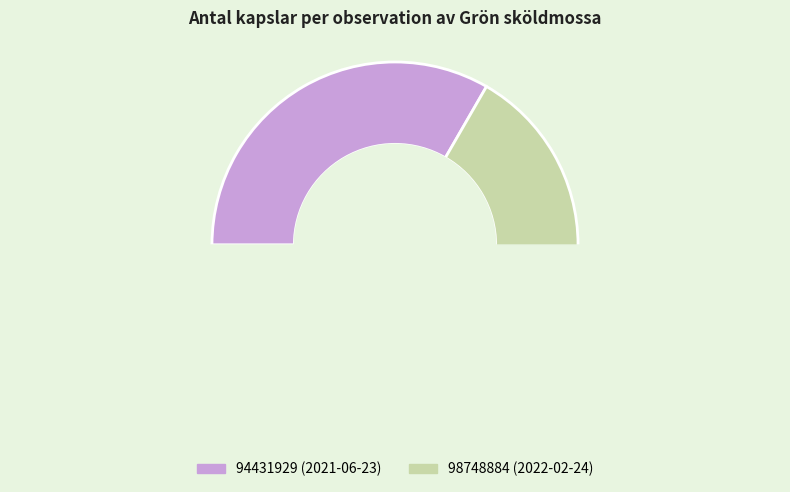

The 98748884 slice represents 52% of the pie. True or false?

False